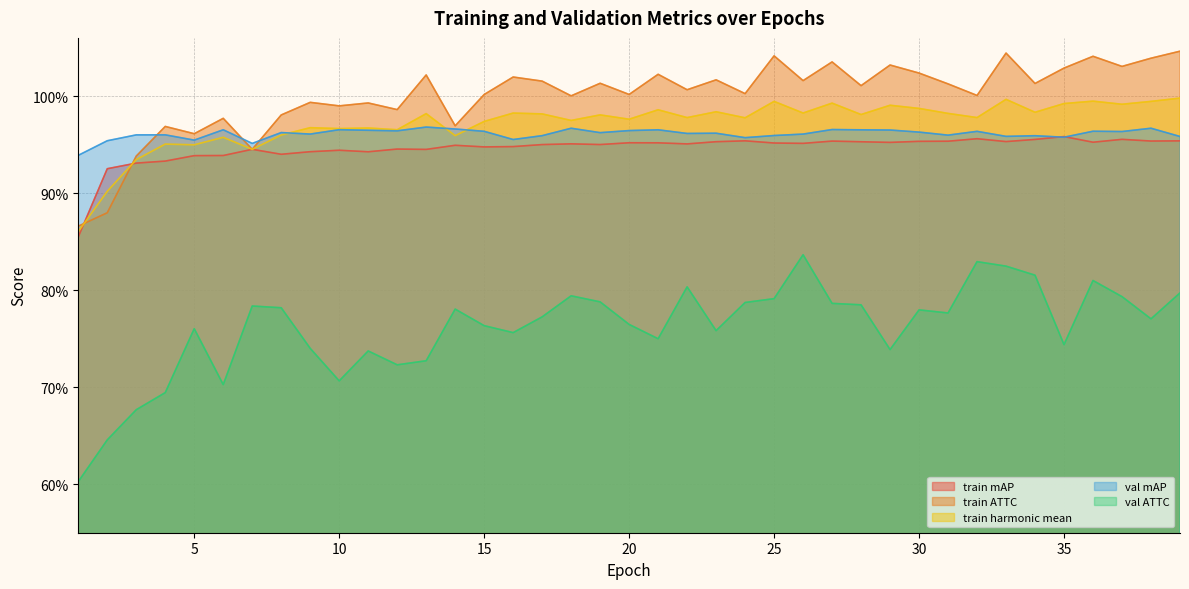

Count the number of data series in this chart.

5